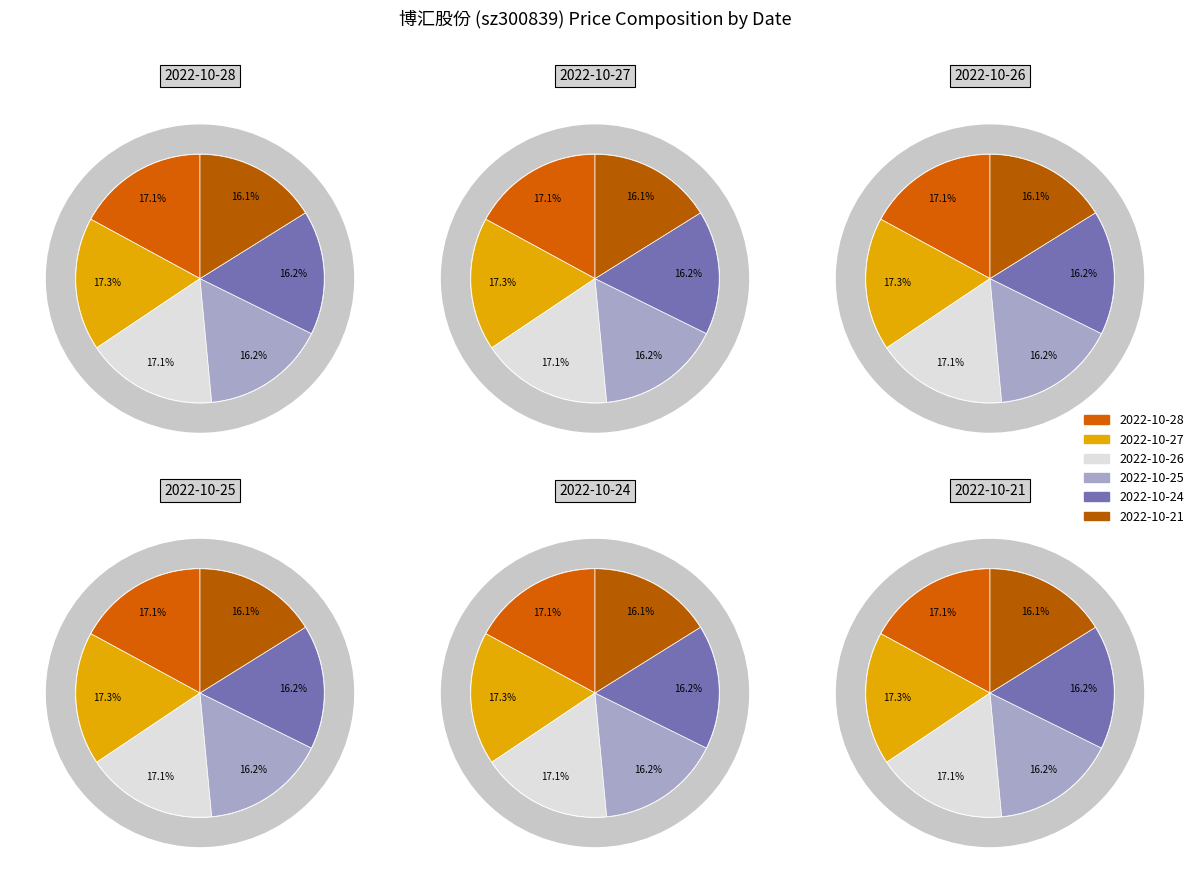

To the nearest percent, what portion does 2022-10-26 represent?

17%